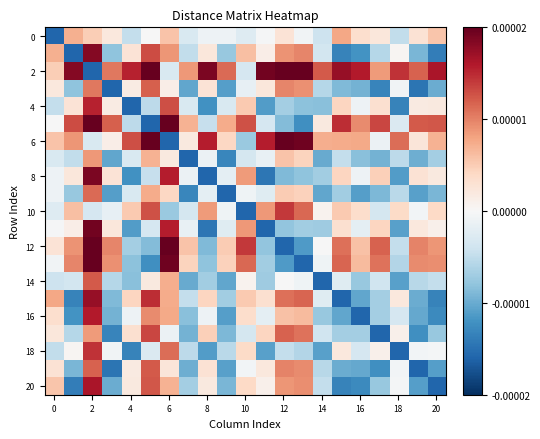

How many series are shown in this chart?

21